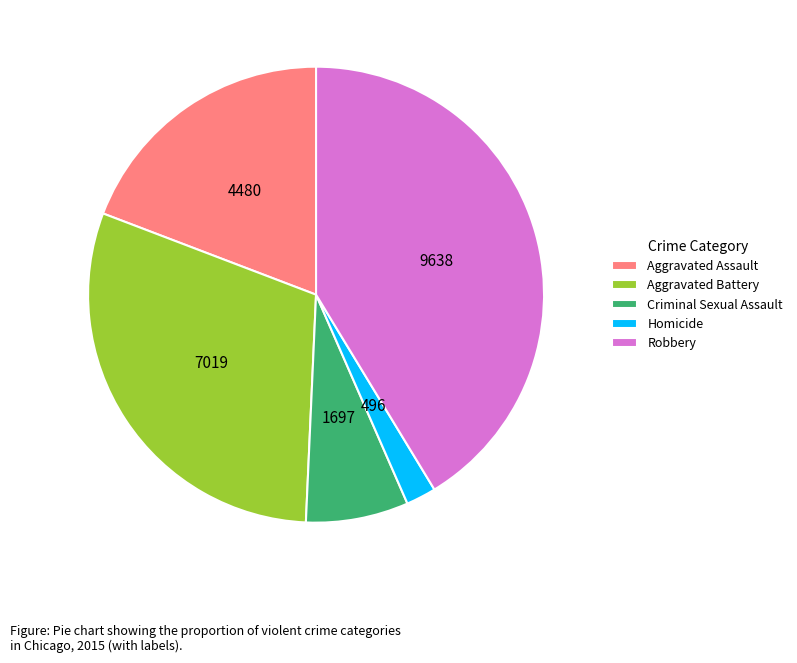

How many segments does this pie chart have?

5